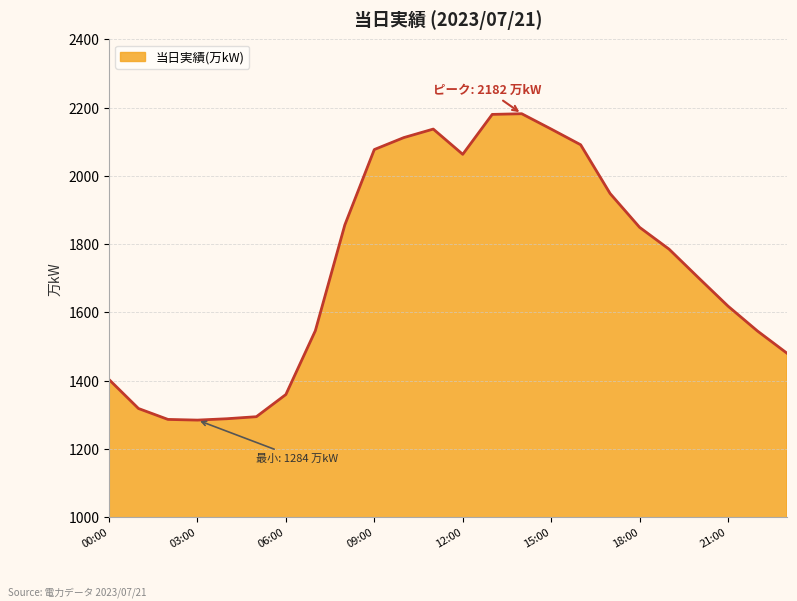

What is the difference between the maximum and minimum values?

898